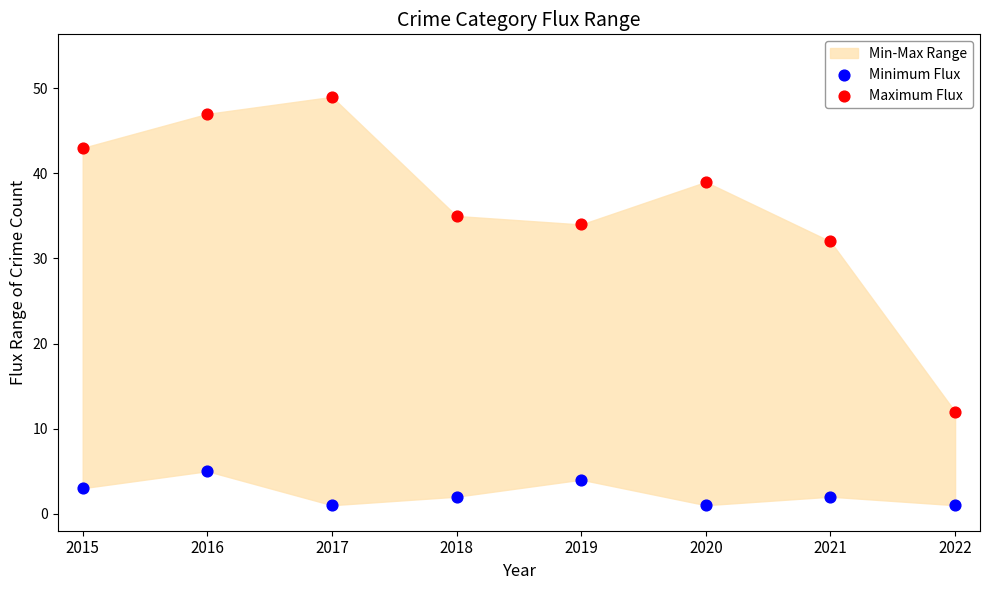

Which series reaches the minimum Y coordinate?

Minimum Flux